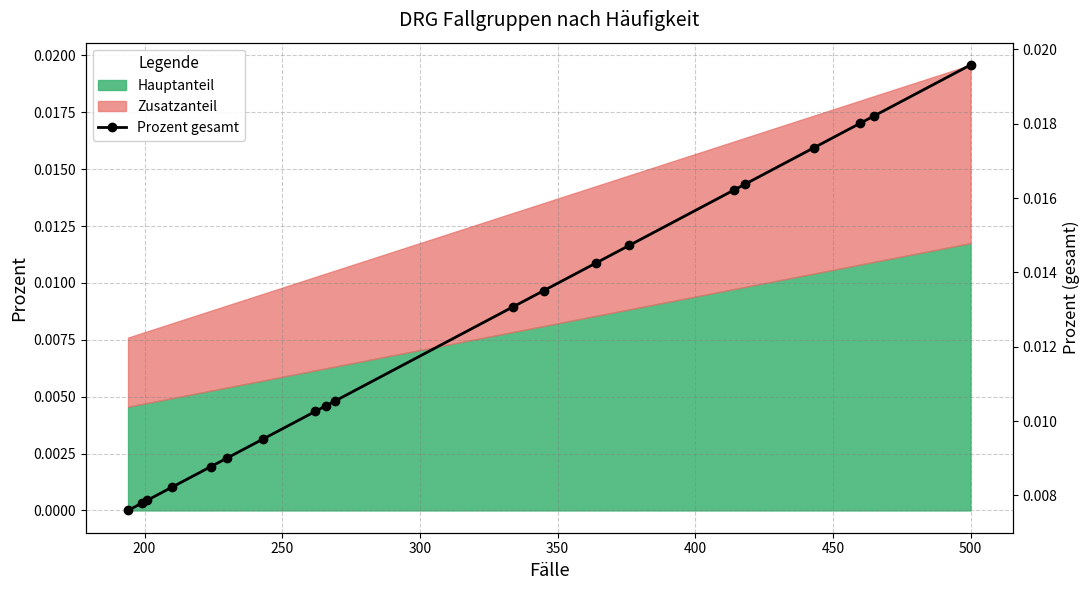

The chart shows a value of 0.0 at 200. True or false?

False